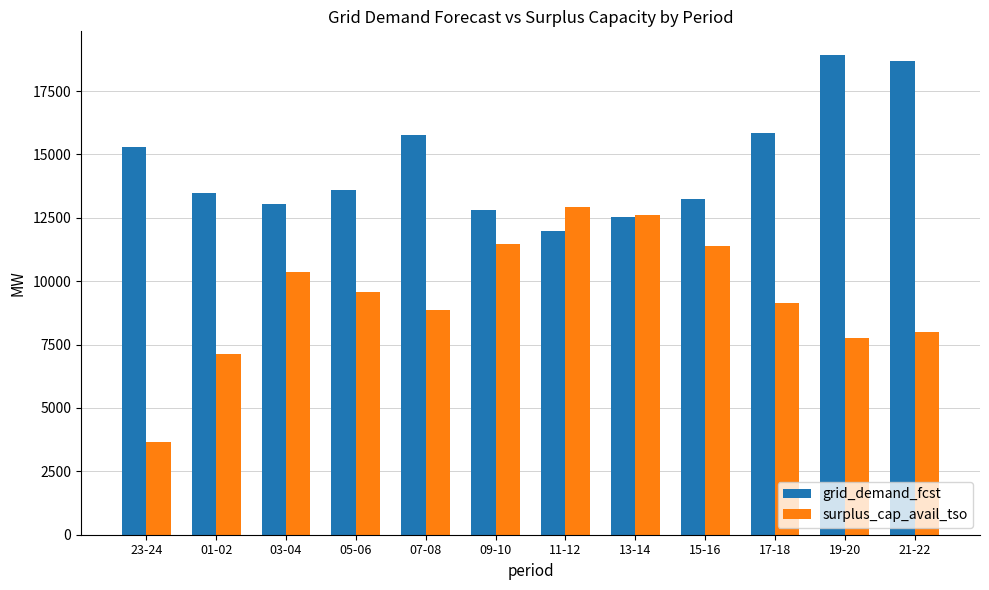

How many data points does each series have?

12